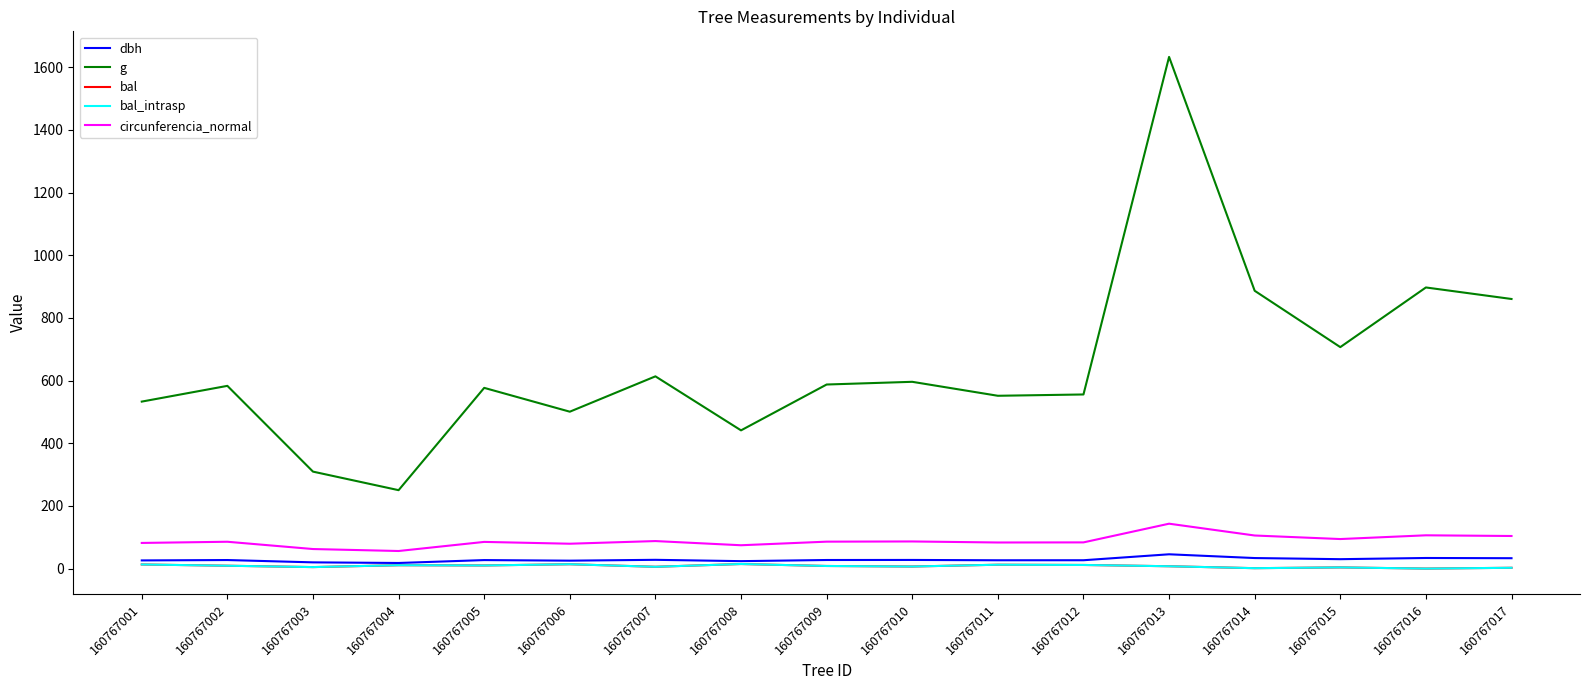

Is this an area chart (filled region under the line)?

No